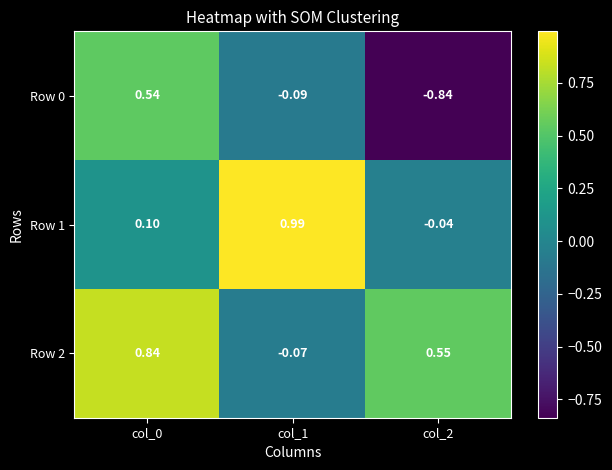

How many positive values does the Row 1 series have?

2